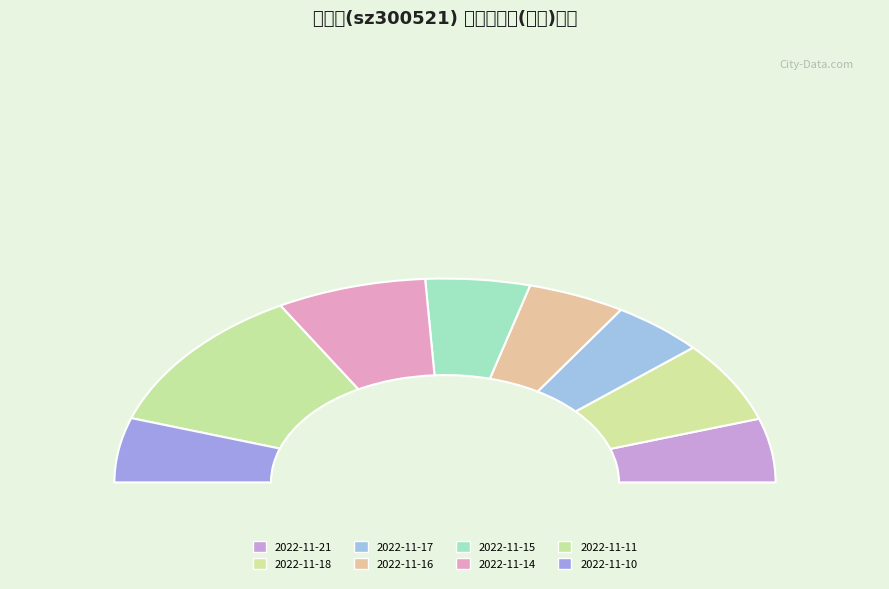

Which category has the biggest portion of the pie?

2022-11-11